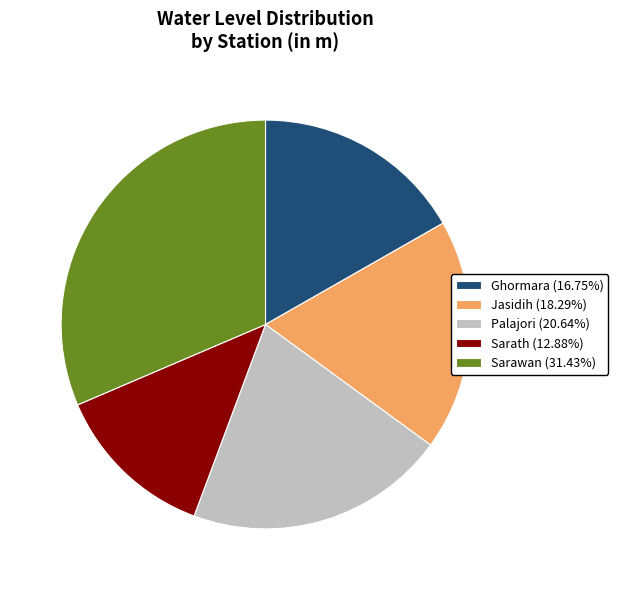

The Sarath slice represents 13% of the pie. True or false?

True